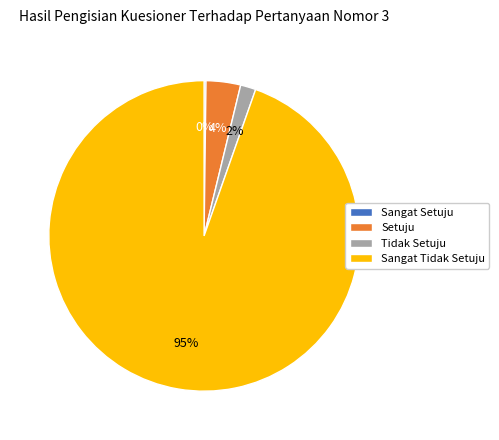

Which category accounts for the majority?

Sangat Tidak Setuju